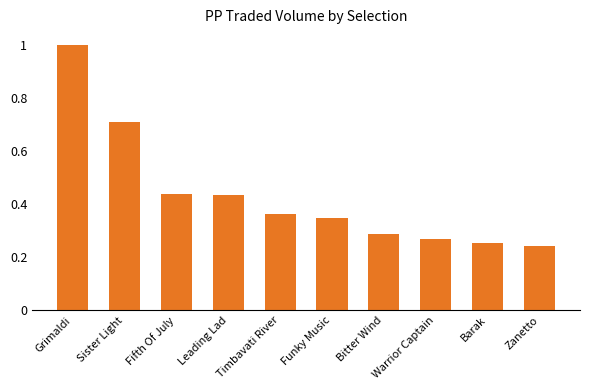

What is the label of the 8th bar from the right?

Fifth Of July